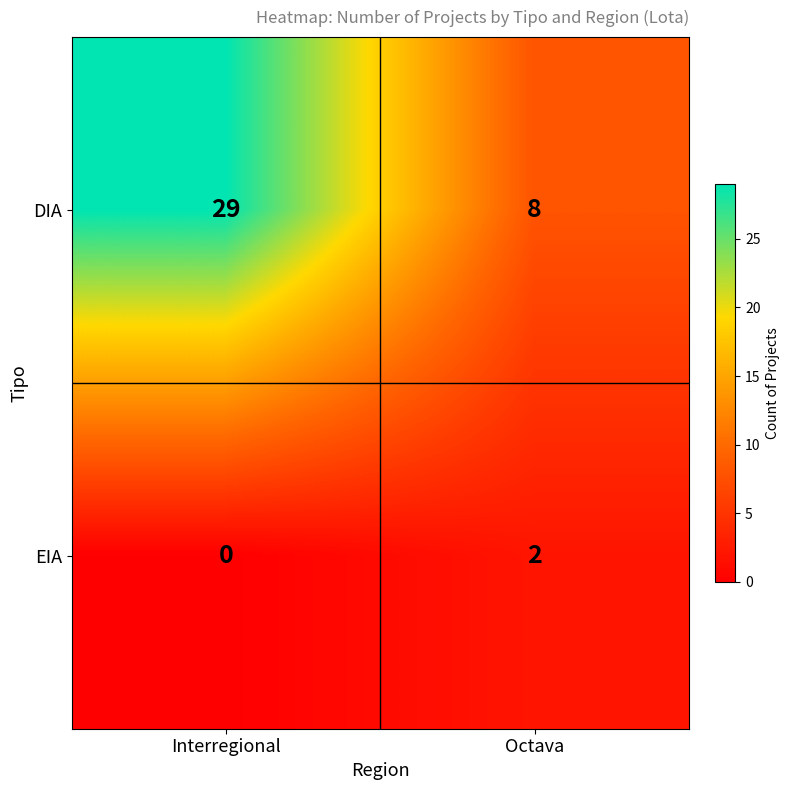

What is the difference between the DIA values at Octava and Interregional?

21